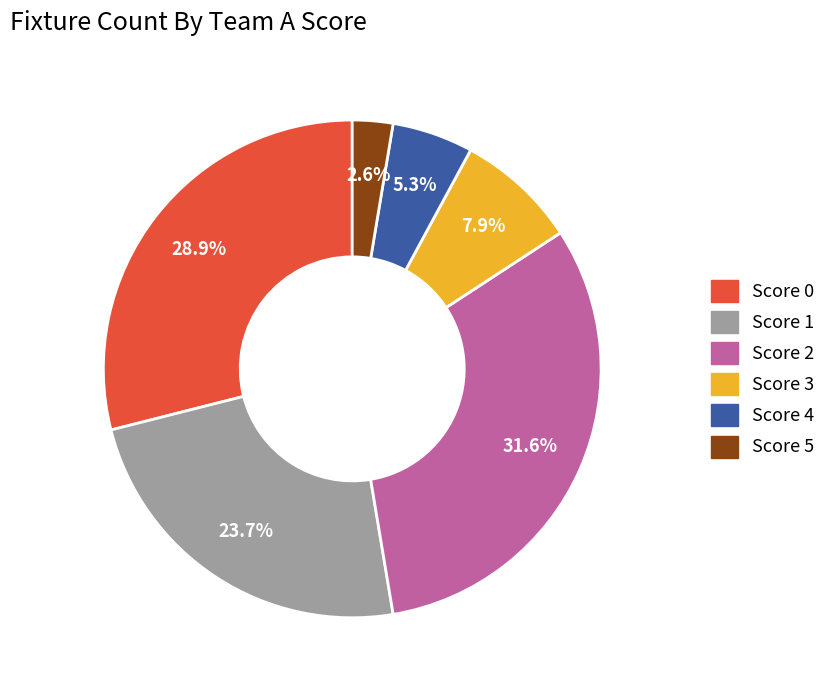

Does any single category account for the majority?

No